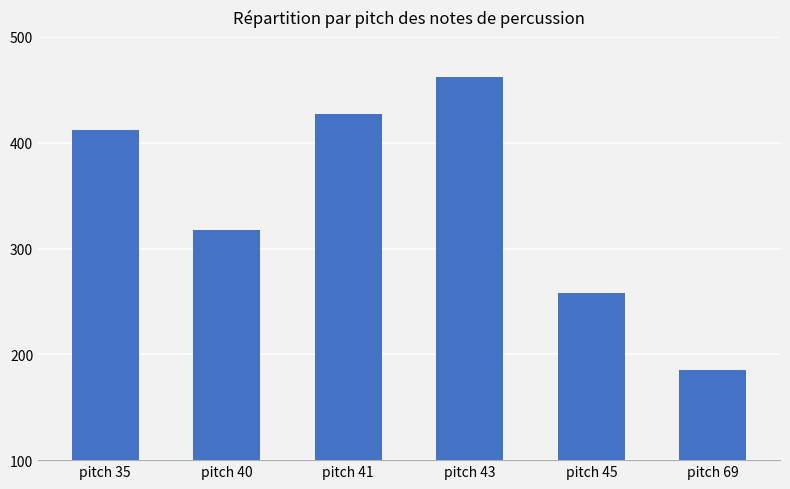

At which category does the chart reach its peak across all series?

pitch 43